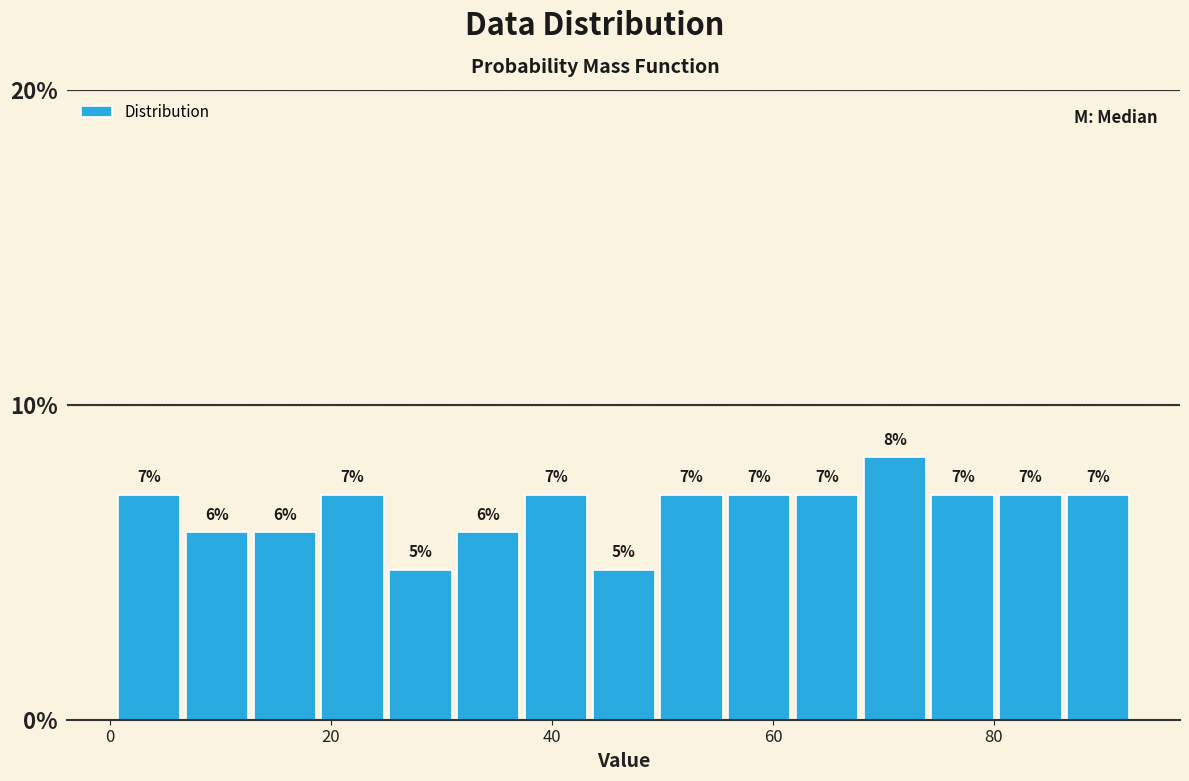

Read against the x-axis, roughly where is the centre of the tallest bar?

72